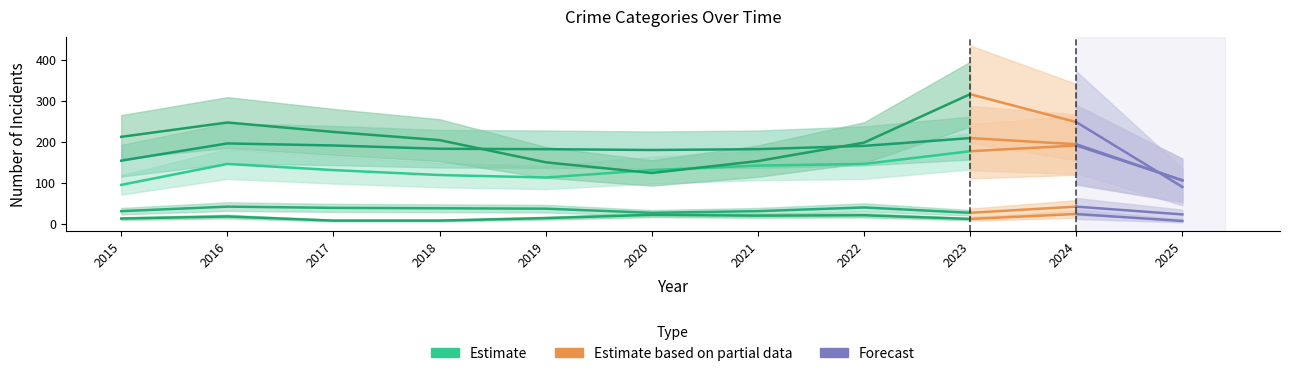

Reading left to right, what are all the values shown in this chart?

Aggravated Assault: 2015=95	2016=146	2017=131	2018=119	2019=113	2020=131	2021=142	2022=146	2023=177	2024=191	2025=106
Aggravated Battery: 2015=154	2016=196	2017=191	2018=183	2019=182	2020=180	2021=182	2022=190	2023=209	2024=194	2025=106
Criminal Sexual Assault: 2015=31	2016=42	2017=39	2018=38	2019=37	2020=27	2021=31	2022=40	2023=27	2024=42	2025=23
Homicide: 2015=13	2016=18	2017=8	2018=8	2019=14	2020=22	2021=20	2022=21	2023=12	2024=24	2025=7
Robbery: 2015=212	2016=247	2017=224	2018=204	2019=150	2020=124	2021=153	2022=198	2023=316	2024=248	2025=90